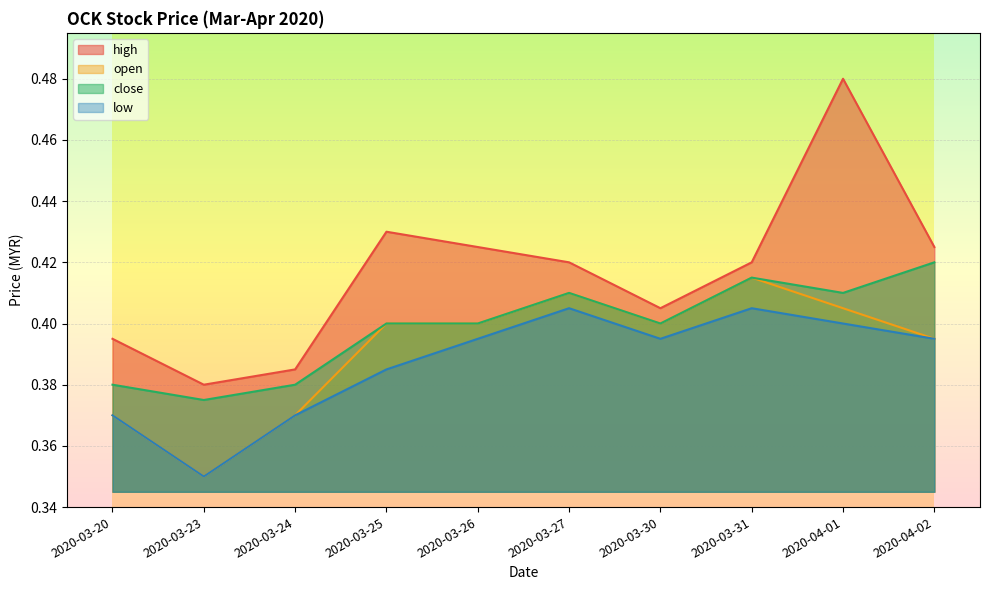

True or false: low has a value of 0.4 at 2020-03-26.

True